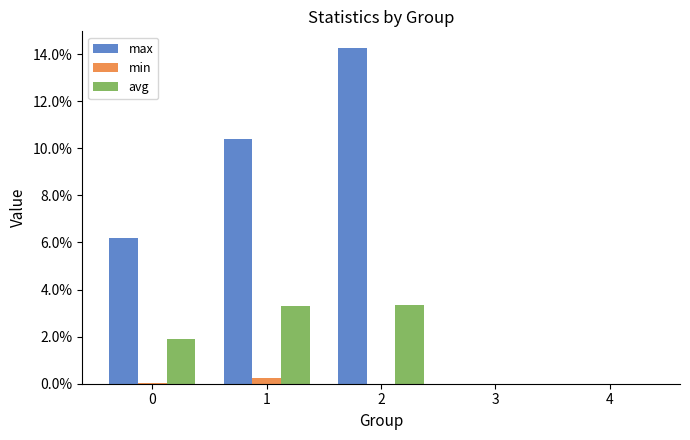

At which category is the sum across all series the highest?

2